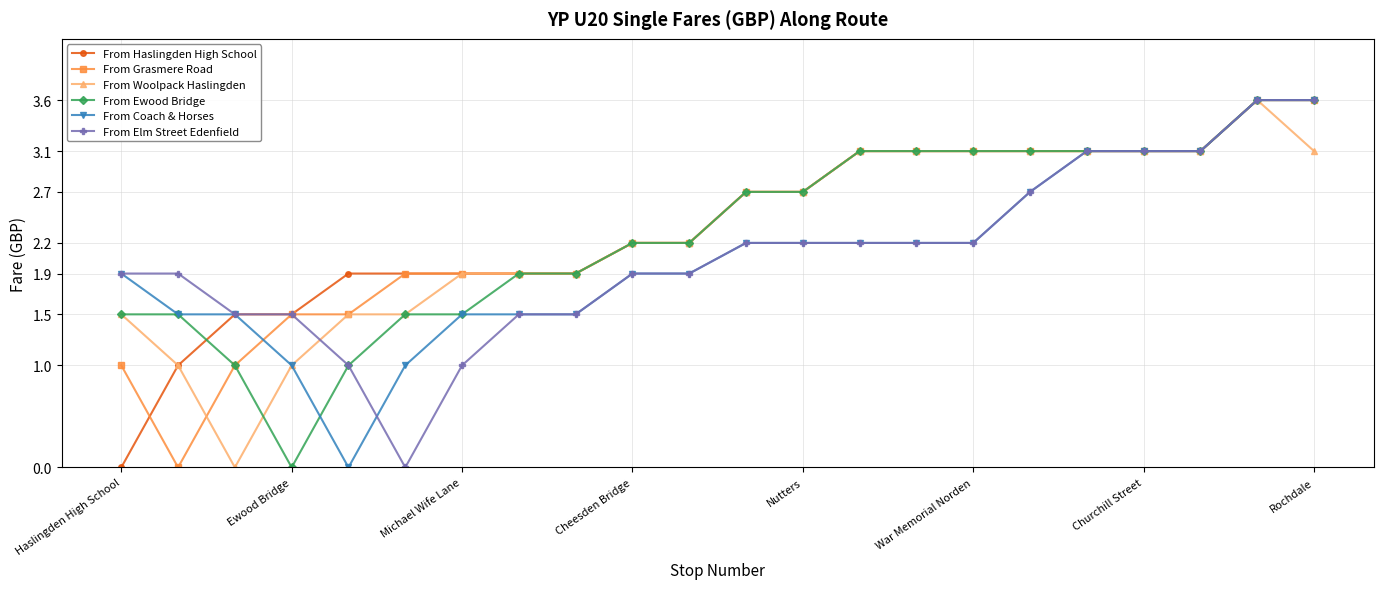

What is the value of the From Coach & Horses point at the 22nd from the left?

3.6